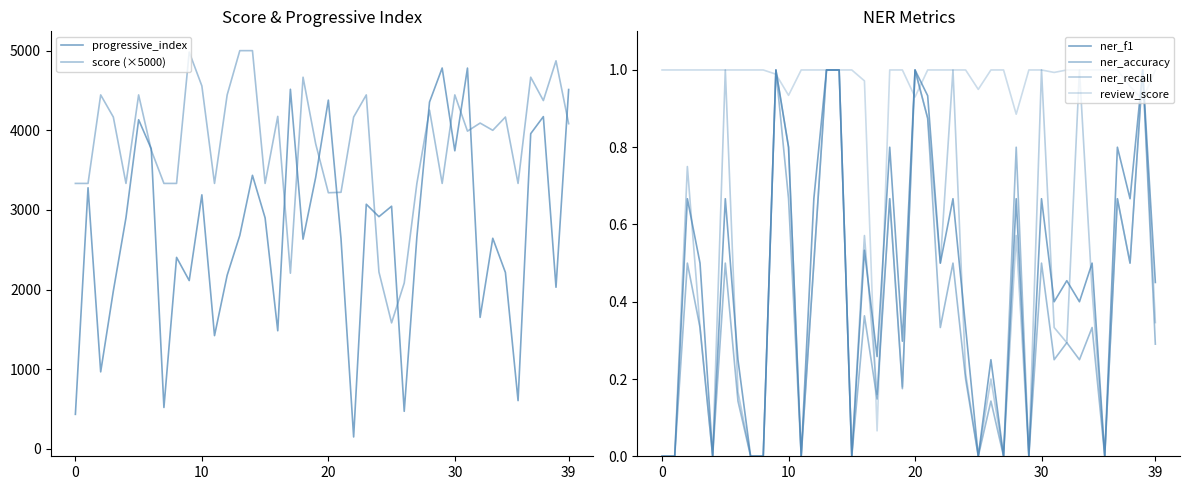

What is the label of the 19th point from the right?

21